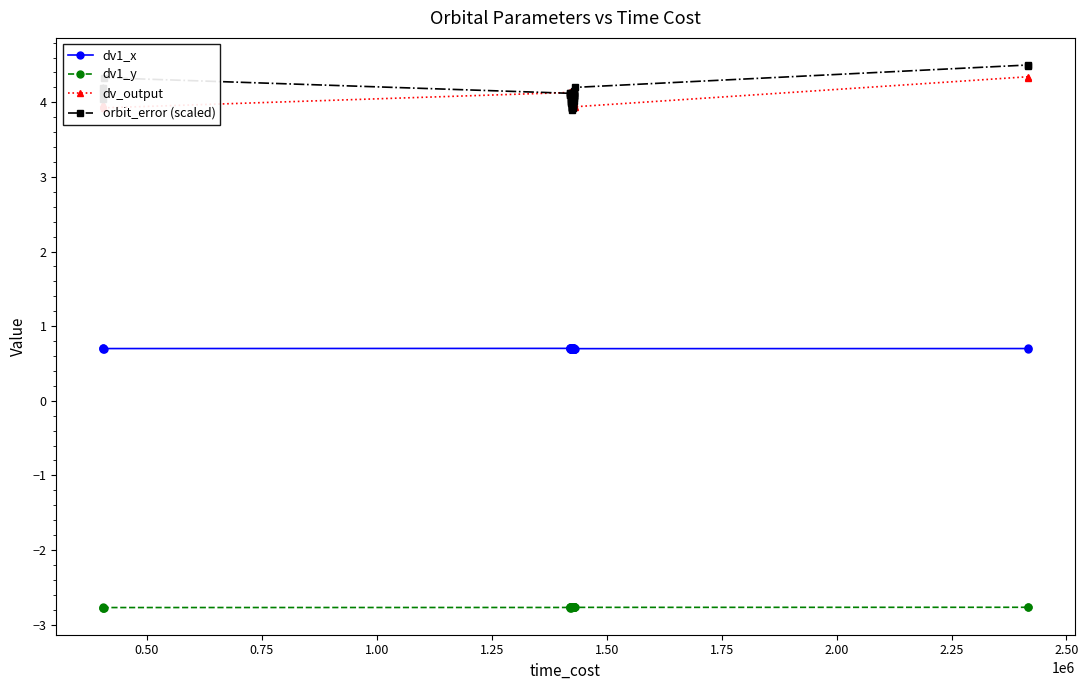

The value of orbit_error (scaled) at 1.25 is 4.1. True or false?

True